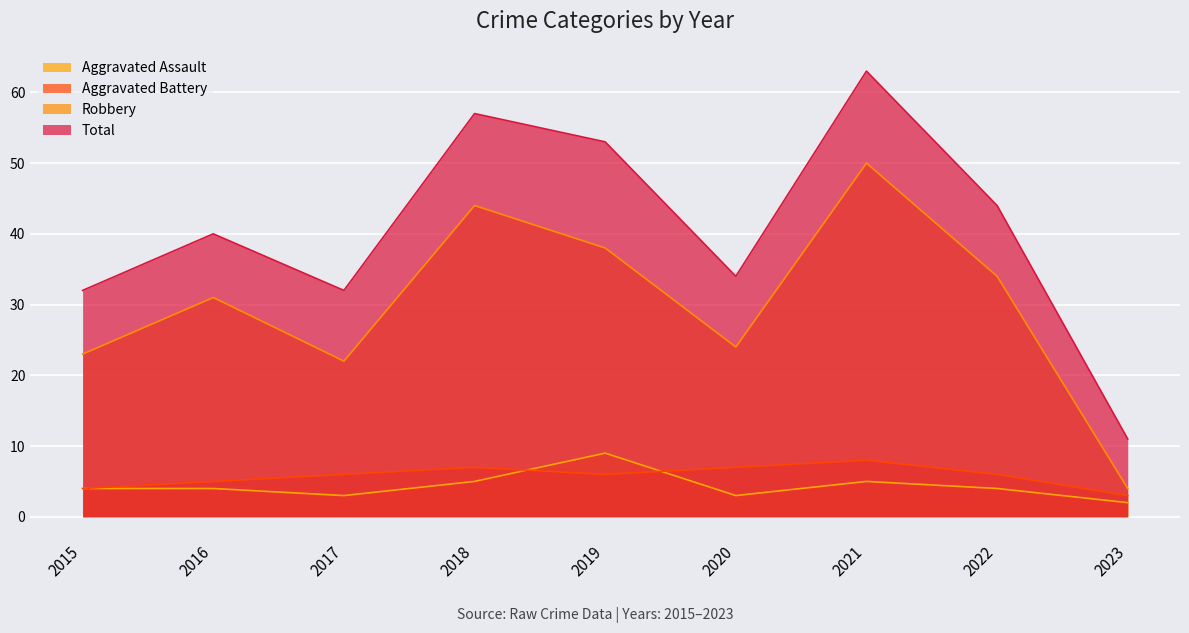

True or false: Robbery has a value of 31 at 2016.

True